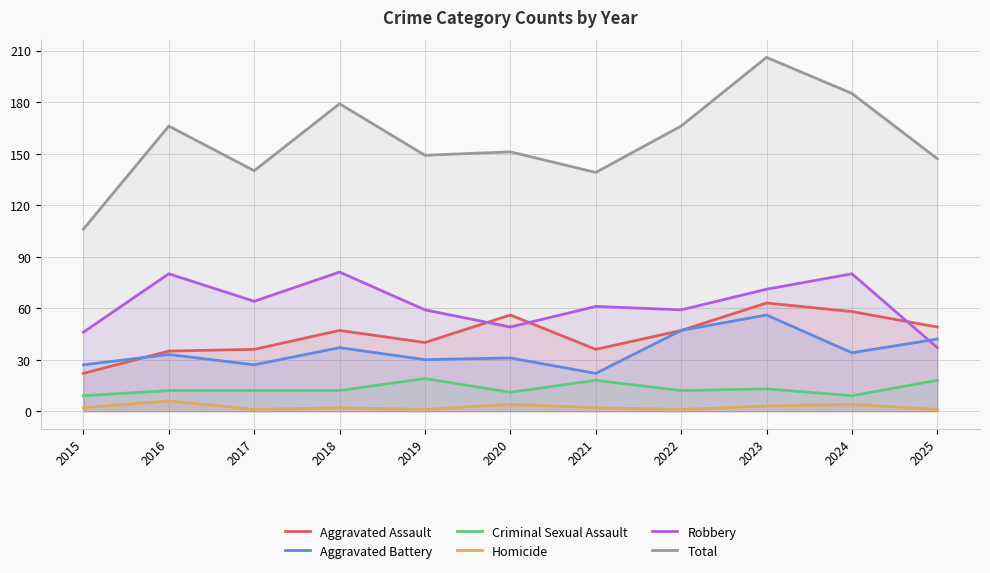

Rank the series at 2018 from lowest to highest value.

Homicide, Criminal Sexual Assault, Aggravated Battery, Aggravated Assault, Robbery, Total